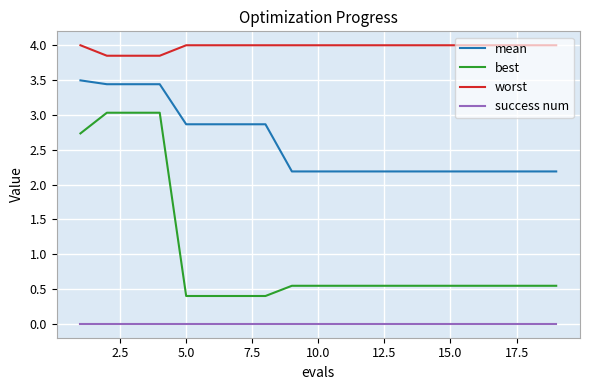

What is the sum of all worst values?

75.5